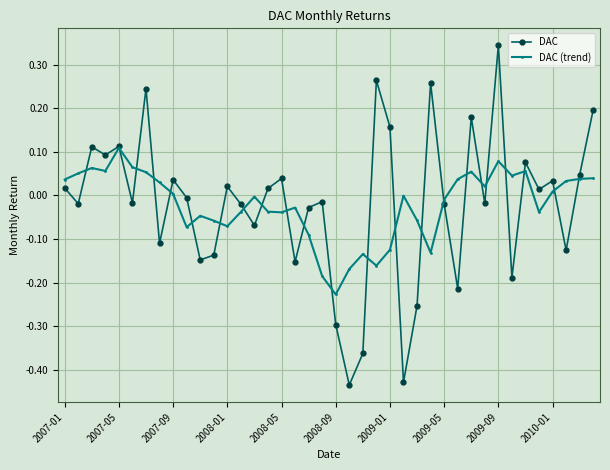

How many data points in DAC are above 0?

19